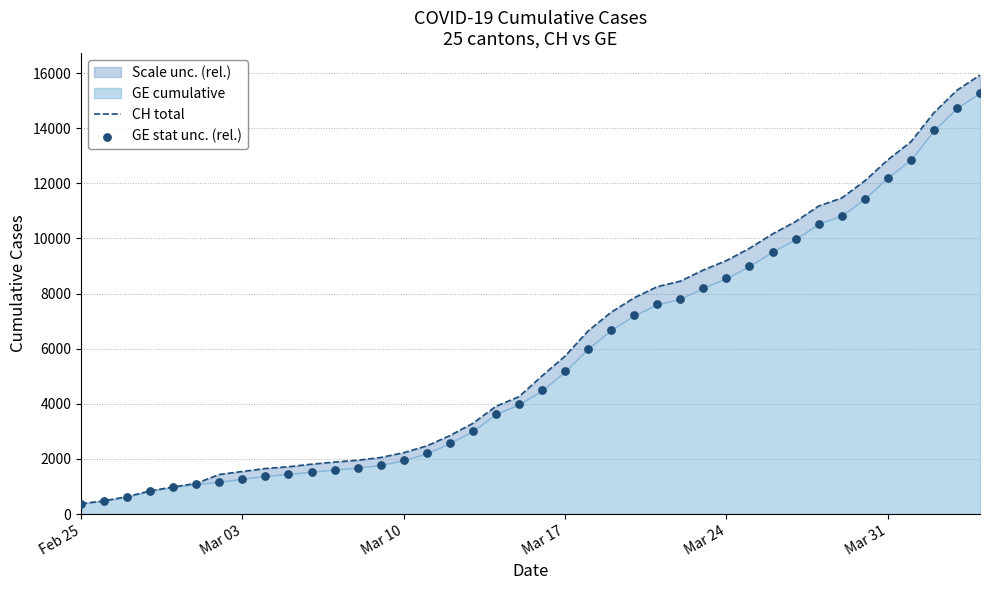

Is the value of CH total at 30 greater than the value of GE stat unc. (rel.) at 15?

Yes